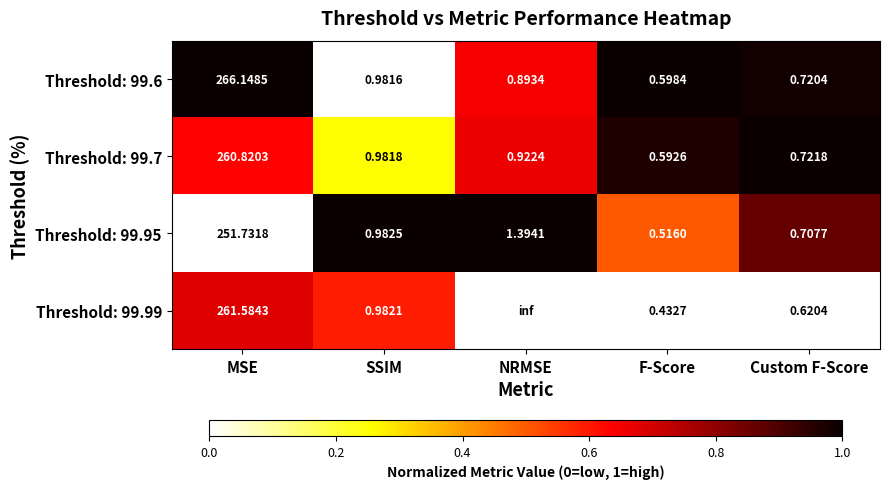

Between NRMSE and F-Score, which series saw the biggest shift?

Threshold: 99.95